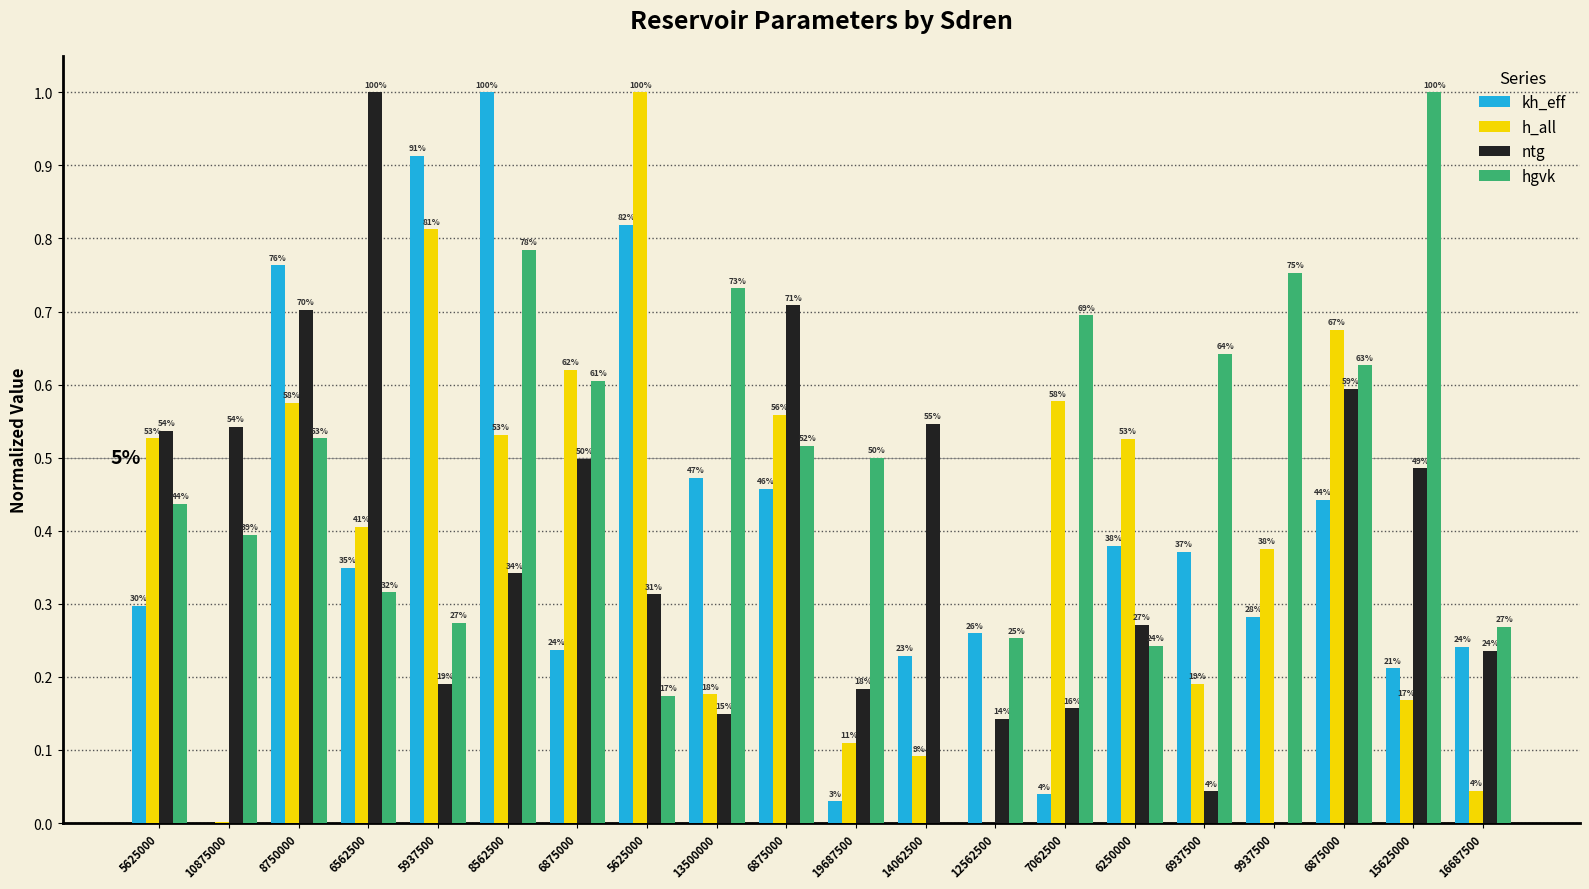

At how many categories does at least one series exceed 0?

20